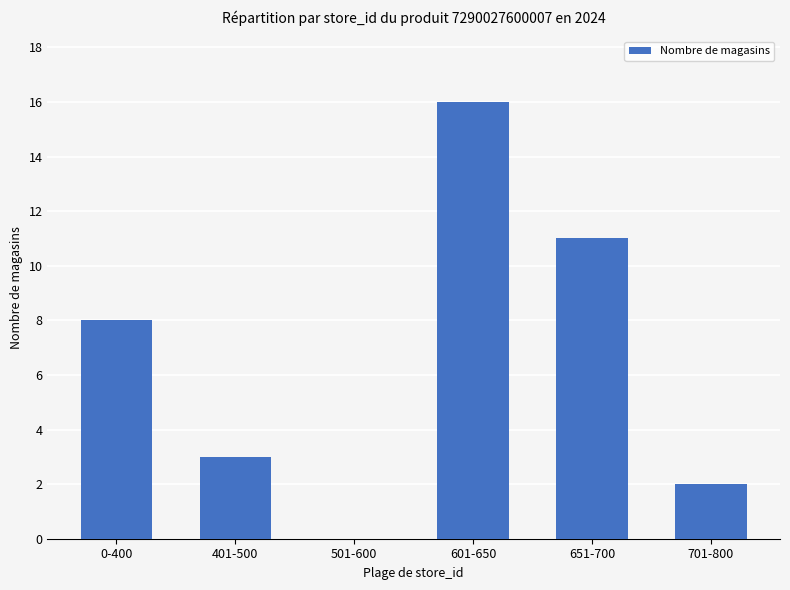

Are the bars grouped side by side (vs. stacked)?

No